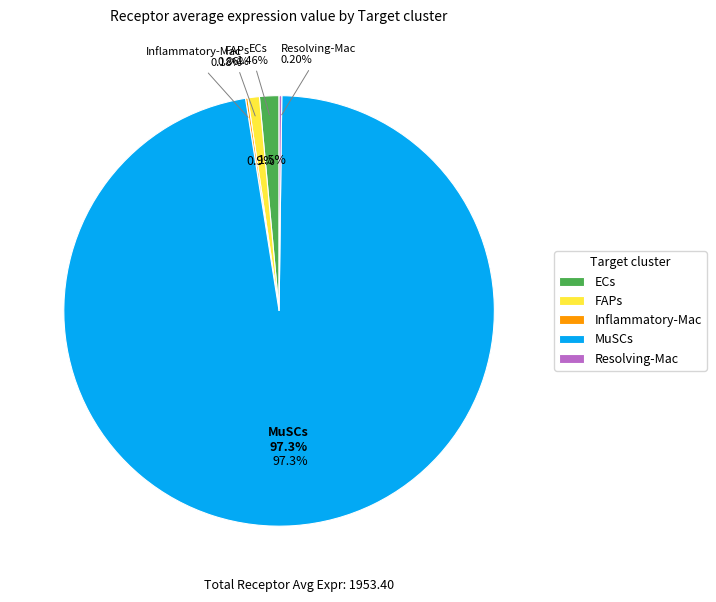

What is the ratio of the value at FAPs to the value at ECs?

0.6